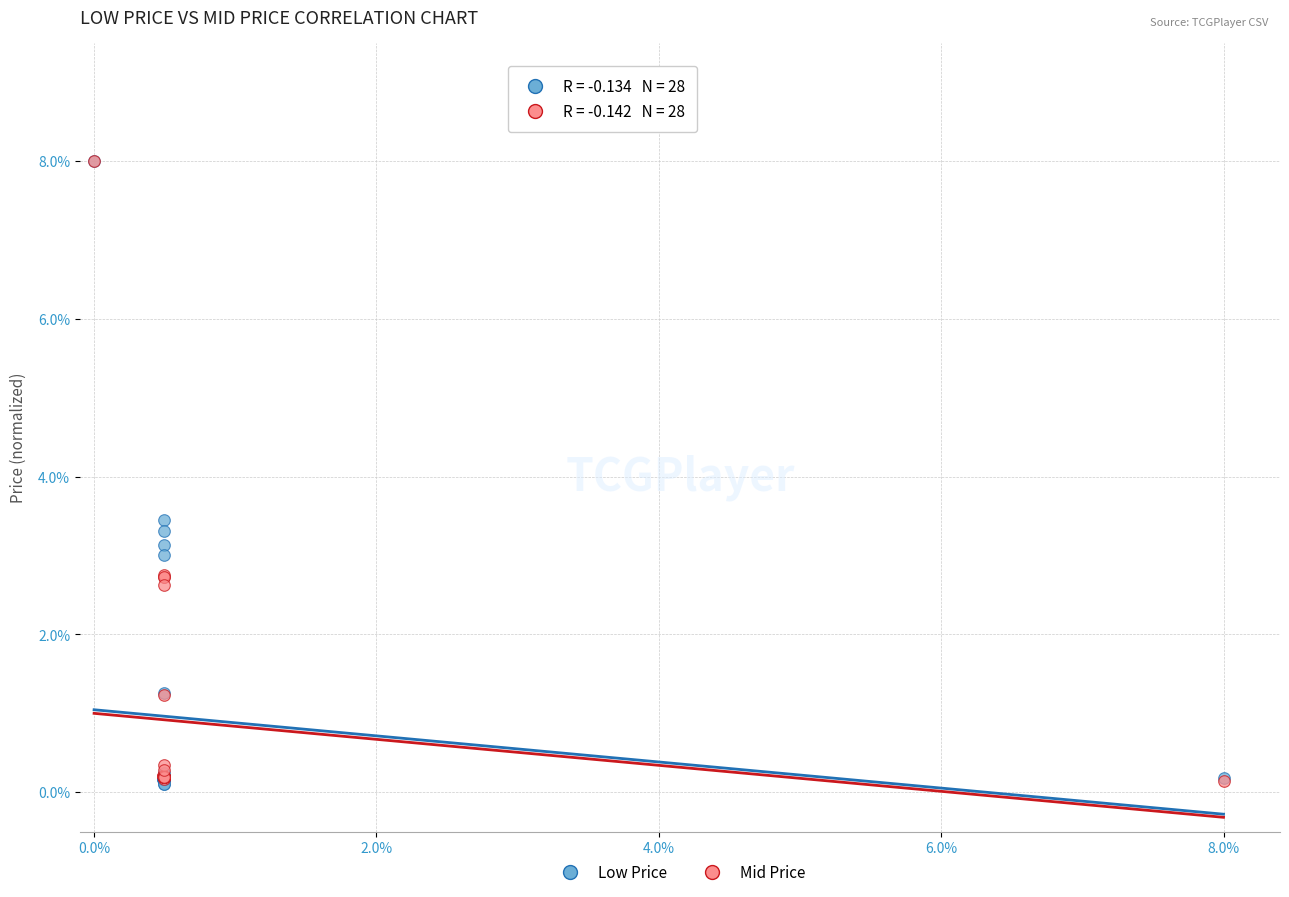

Across all series, what Y value is closest to 4?

3.4